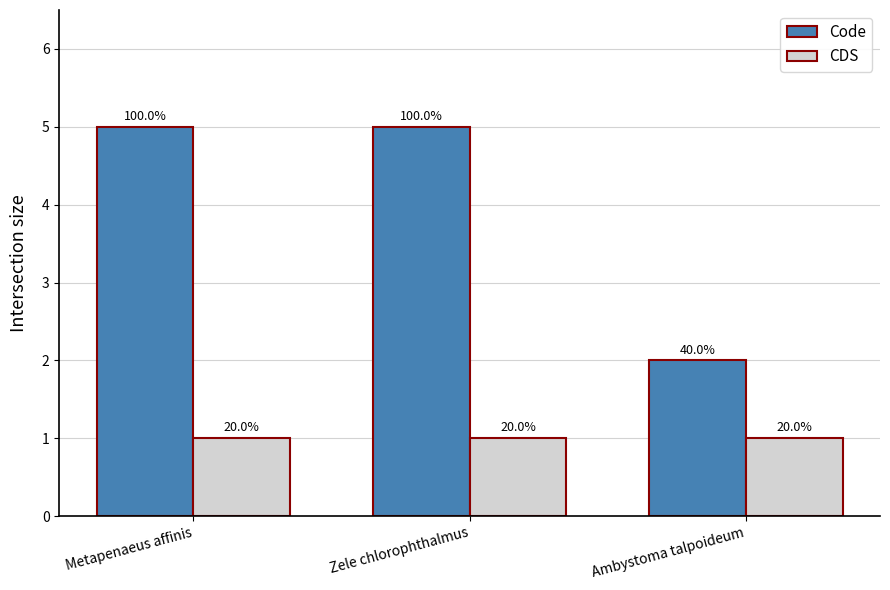

List the series in order of their peak value, highest first.

Code, CDS